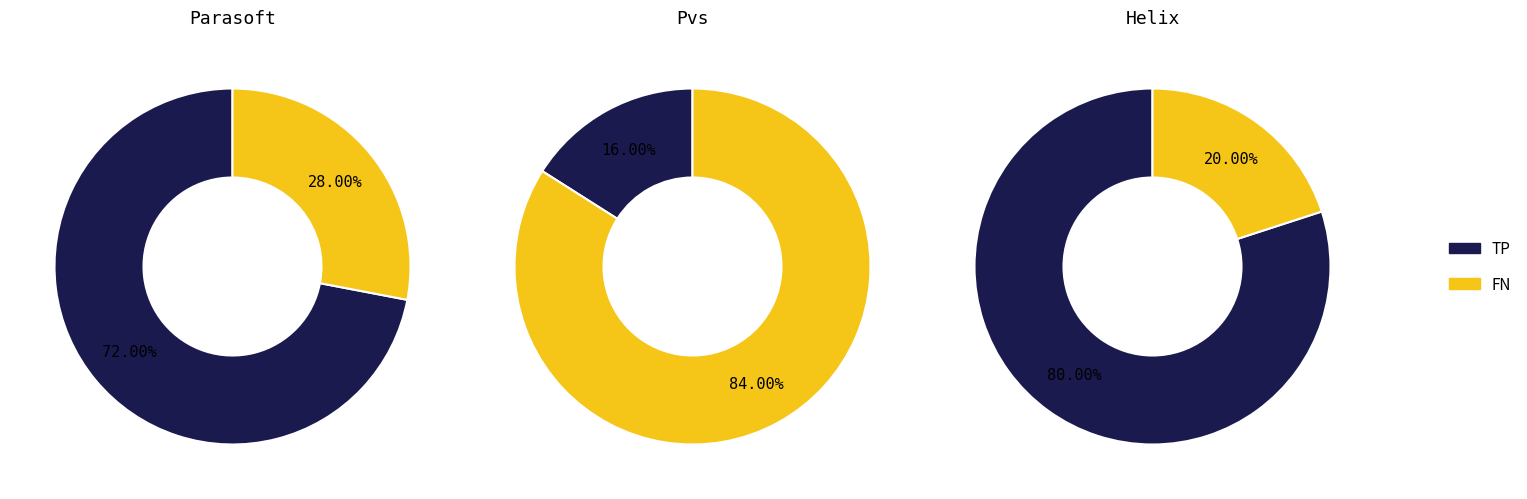

The FN slice represents 27% of the pie. True or false?

False